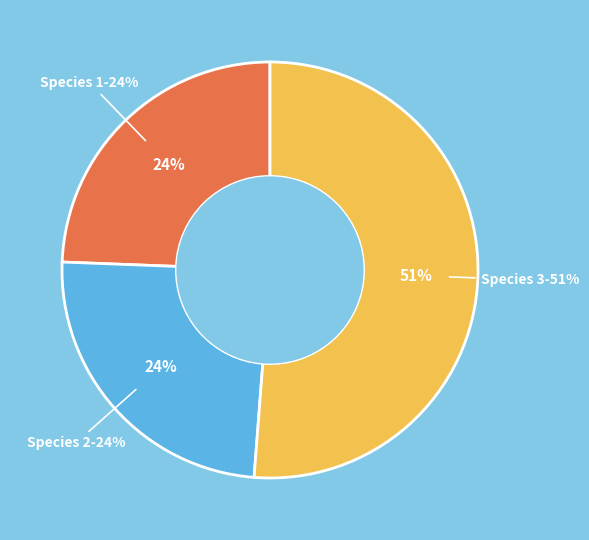

To the nearest percent, what portion does Species 3 represent?

51%